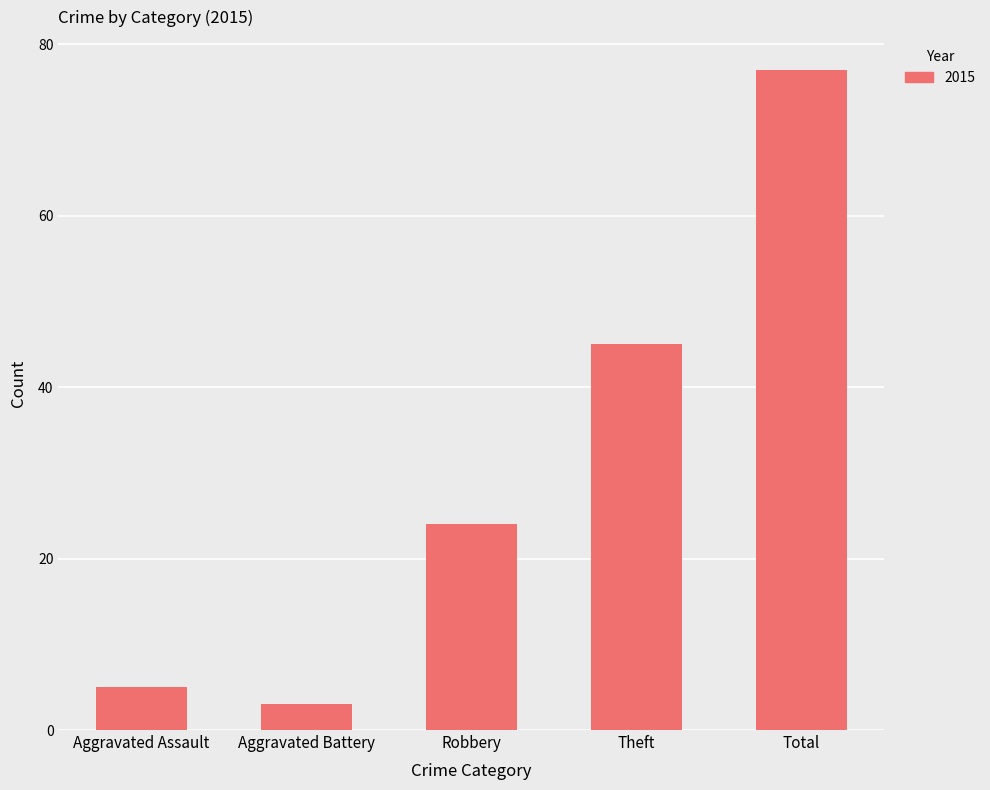

List the labels in order of value, largest first.

Total, Theft, Robbery, Aggravated Assault, Aggravated Battery